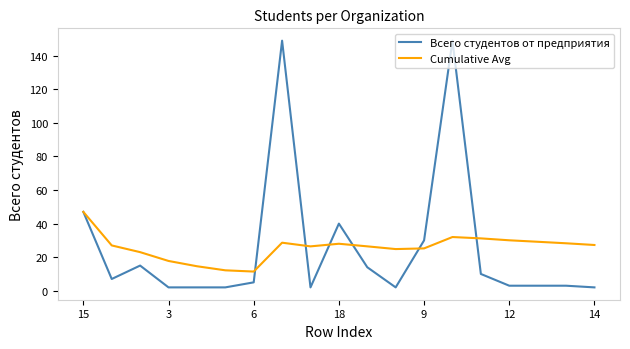

What is the highest value of the Cumulative Avg series?

47.0